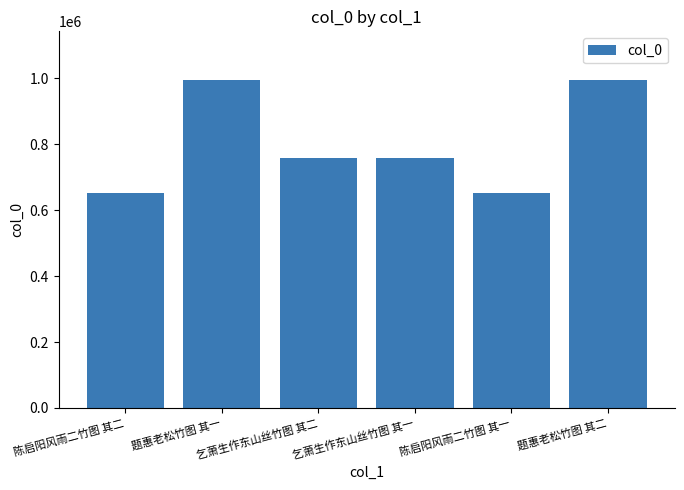

The value at 题惠老松竹图 其一 is 1744971. True or false?

False